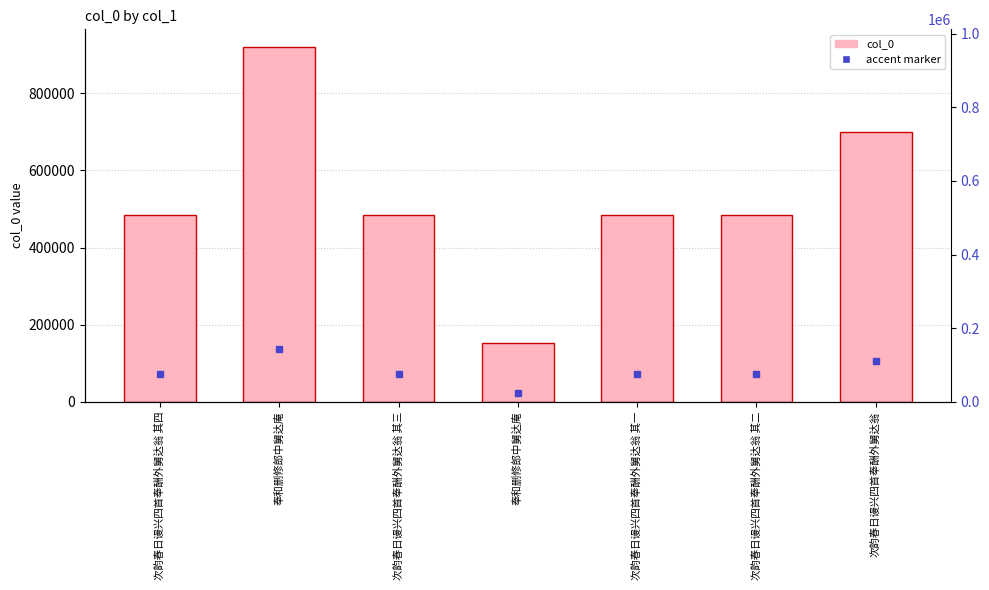

List the labels in order of value, smallest first.

奉和删修郎中舅达庵, 次韵春日谩兴四首奉酬外舅达翁 其一, 次韵春日谩兴四首奉酬外舅达翁 其二, 次韵春日谩兴四首奉酬外舅达翁 其三, 次韵春日谩兴四首奉酬外舅达翁 其四, 次韵春日谩兴四首奉酬外舅达翁, 奉和删修郎中舅达庵